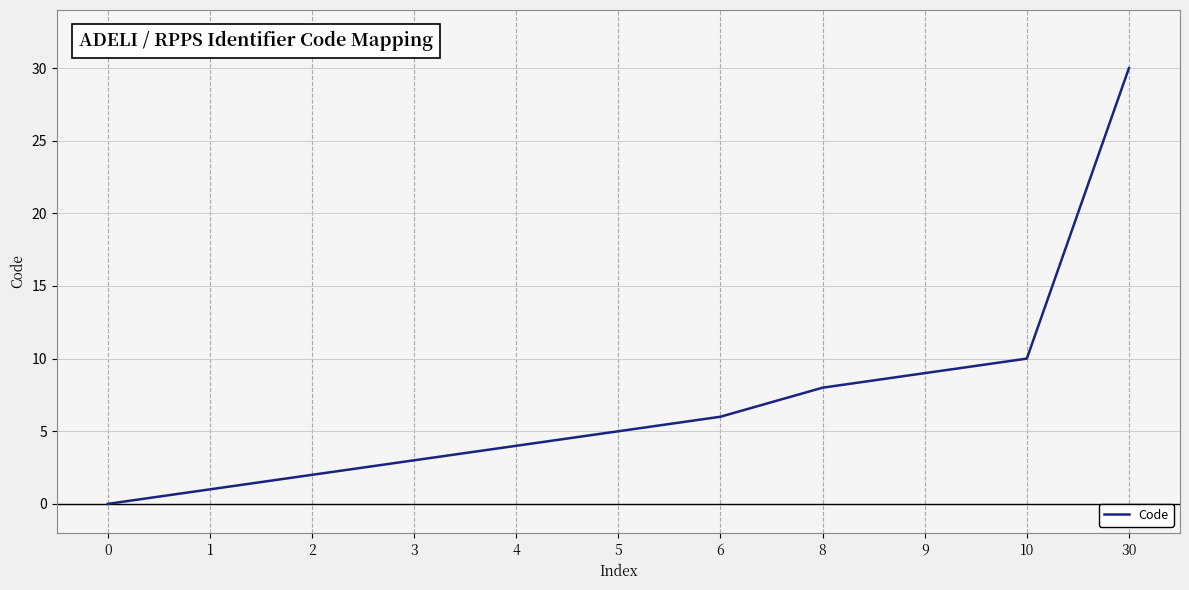

True or false: the data has more than 2 interior local peaks.

False